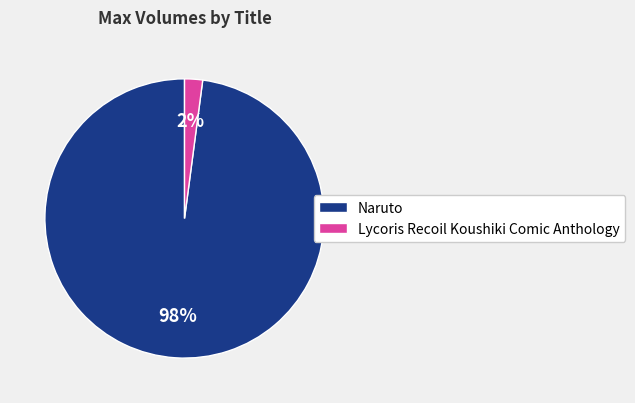

How many slices are in this pie chart?

2